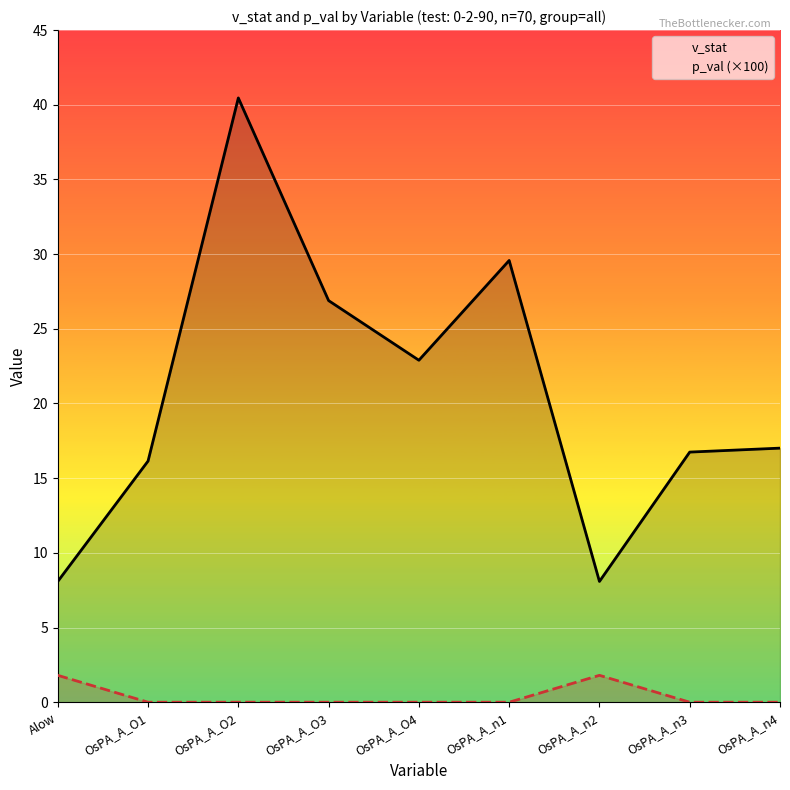

True or false: v_stat and p_val (×100) cross at least once.

False